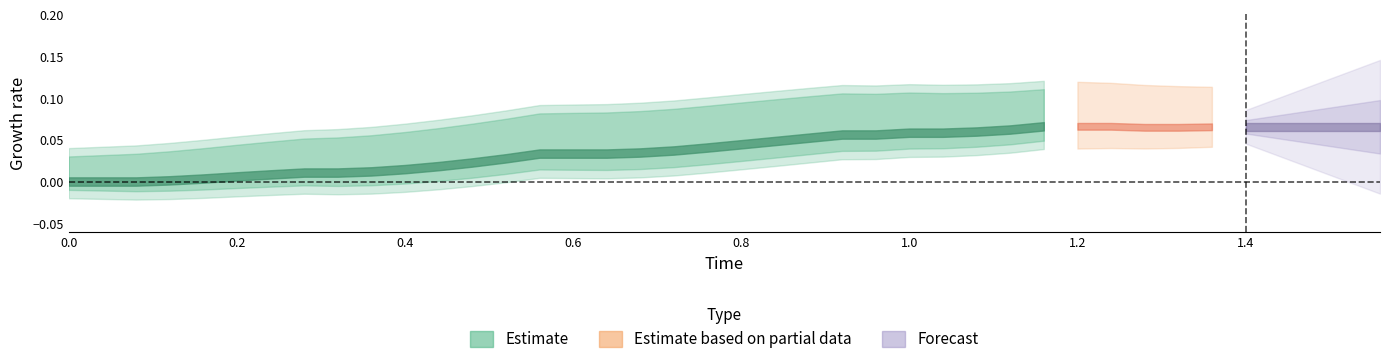

What is the difference between the second highest and minimum values in the y series?

0.1